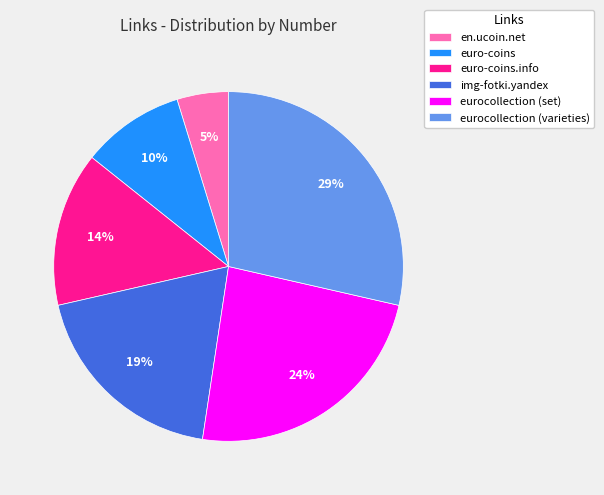

What is the ratio of the value at euro-coins to the value at en.ucoin.net?

2.0